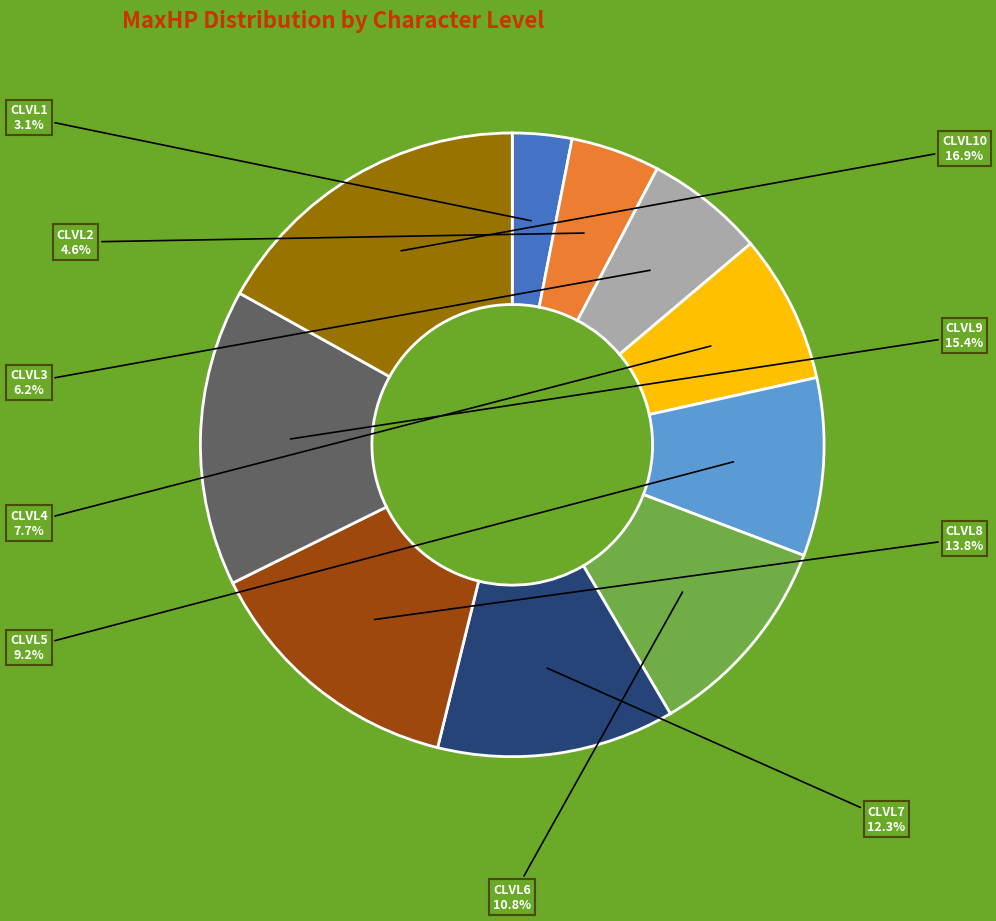

Is there any slice that represents more than half of the pie?

No